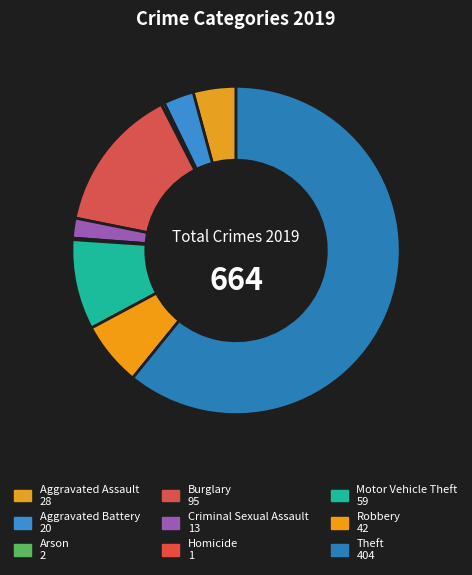

Is Arson the majority of the pie?

No